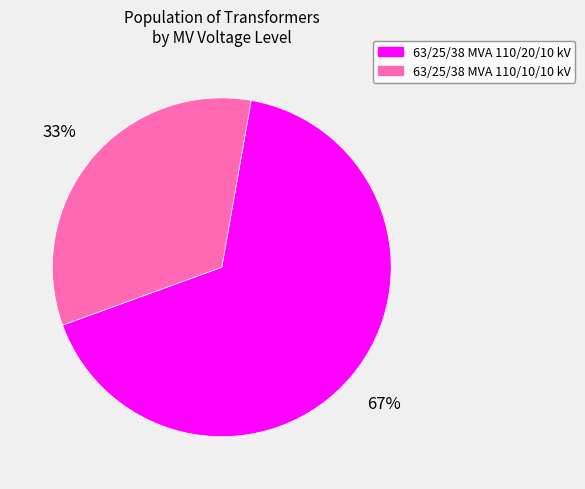

Is 63/25/38 MVA 110/10/10 kV the majority of the pie?

No